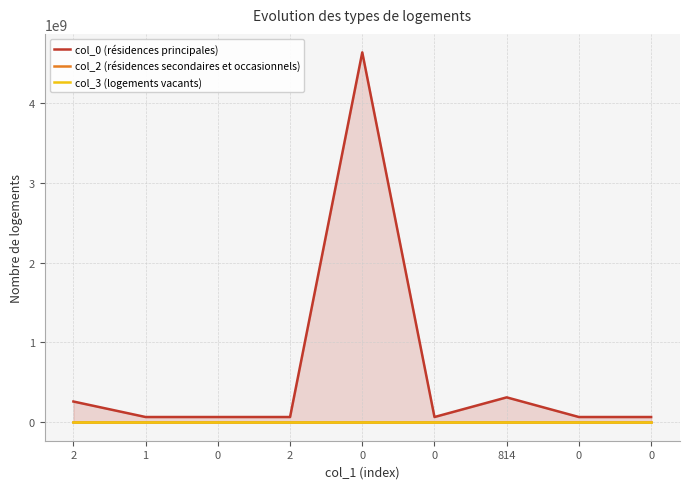

Rank the series by their maximum value, from highest to lowest.

col_0 (résidences principales), col_3 (logements vacants), col_2 (résidences secondaires et occasionnels)